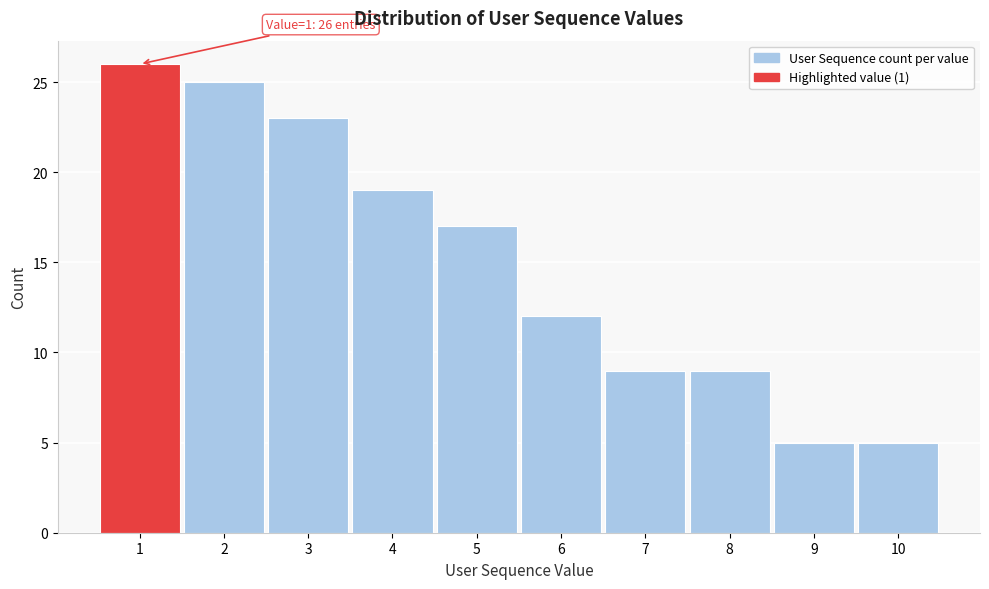

Over which range of the x-axis is the bar tallest?

0.5 to 1.5